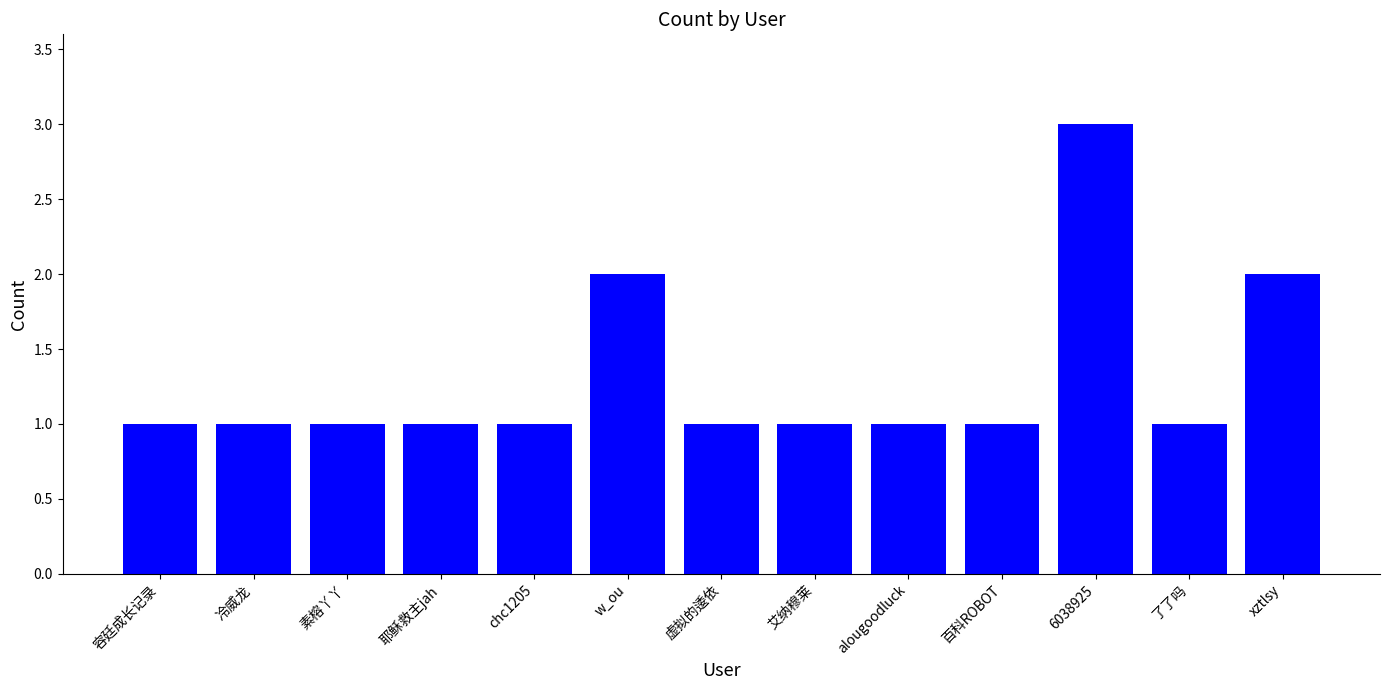

Reading right to left, what are all the values shown in this chart?

2	1	3	1	1	1	1	2	1	1	1	1	1